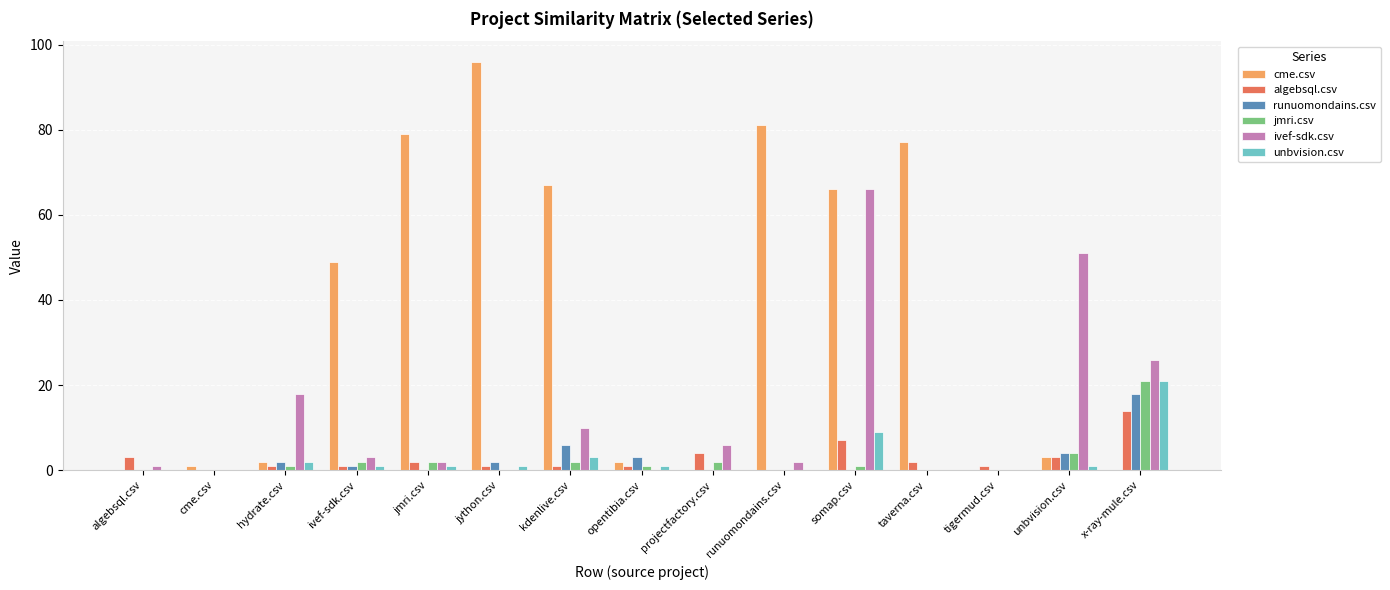

What is the average value of the jmri.csv series?

2